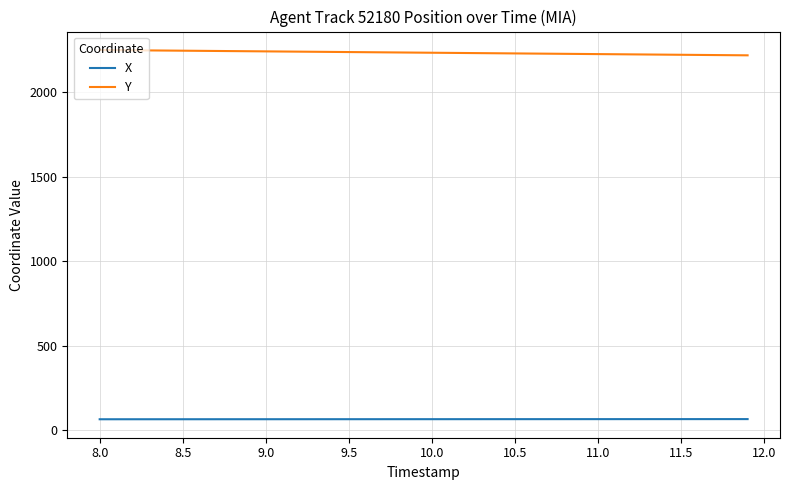

True or false: X and Y intersect in this chart.

False